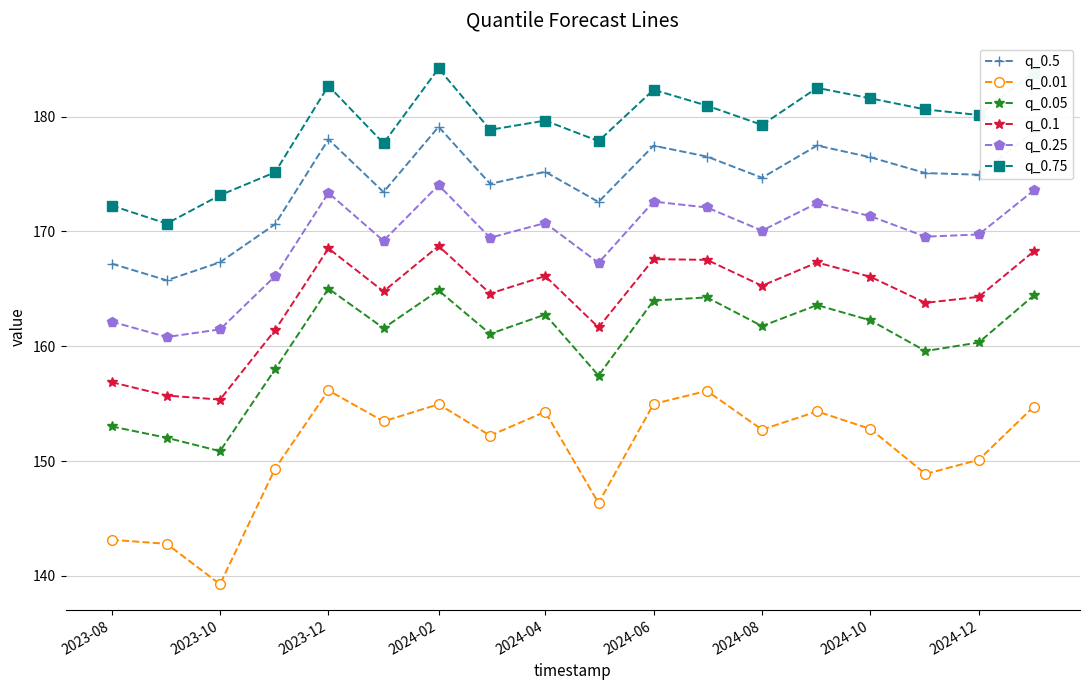

What is the value of the q_0.1 point at the 13th from the left?

165.3